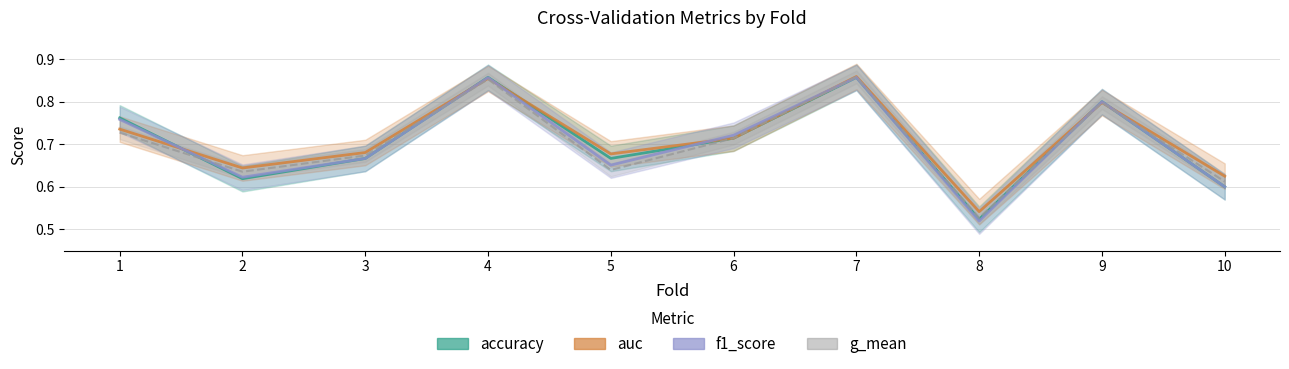

At which category is the sum across all series the highest?

7